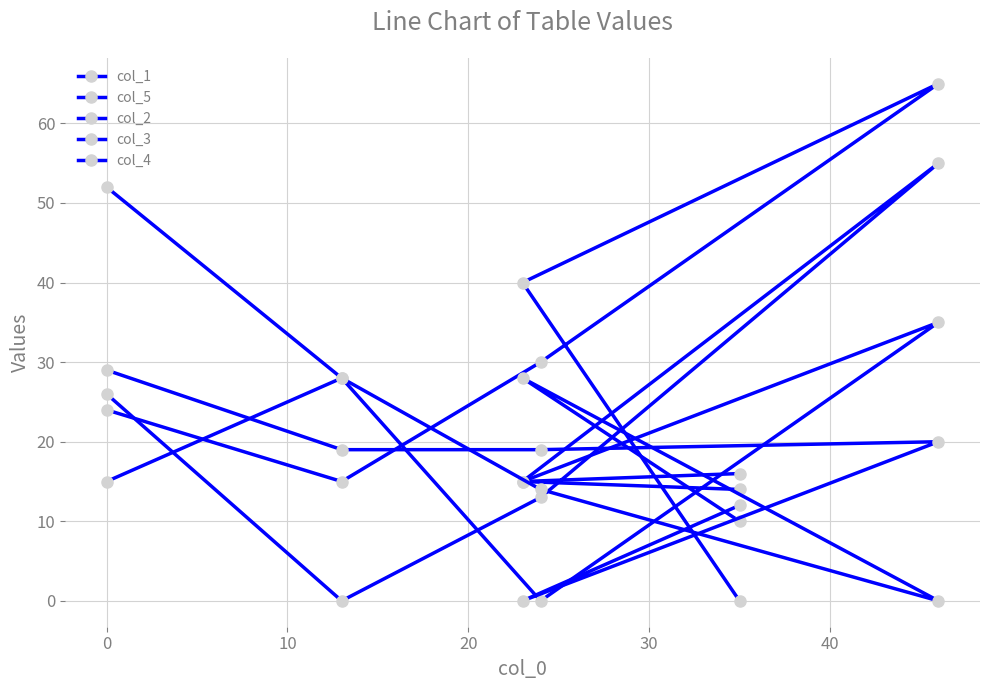

What are all the series names shown in the legend?

col_1, col_5, col_2, col_3, col_4